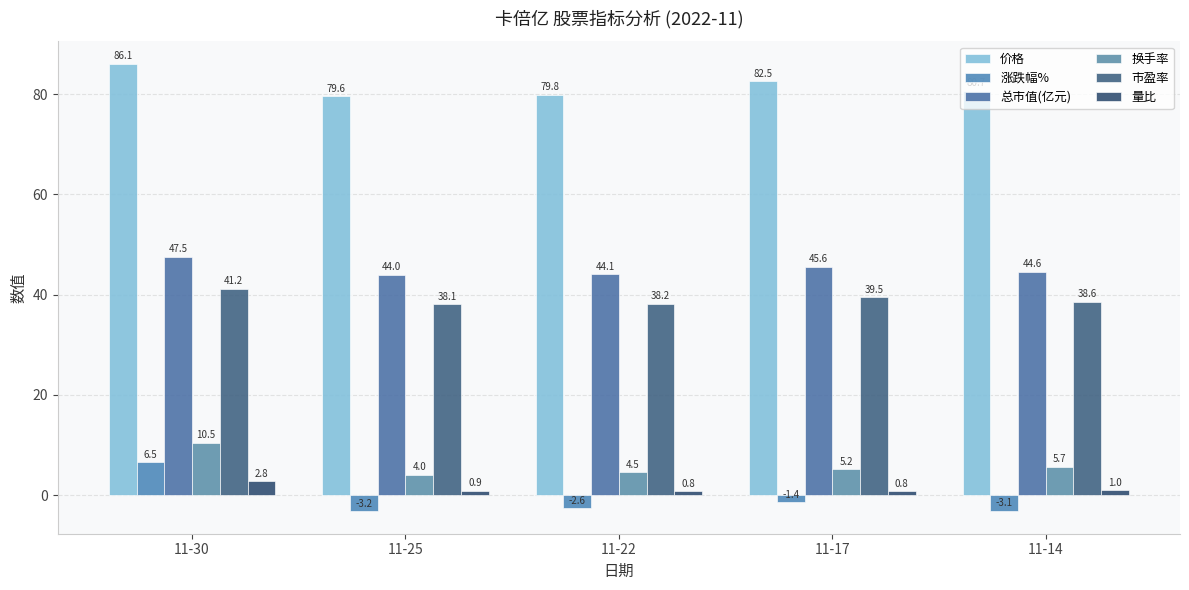

At 11-14, list the series in order from smallest to largest.

涨跌幅%, 量比, 换手率, 市盈率, 总市值(亿元), 价格